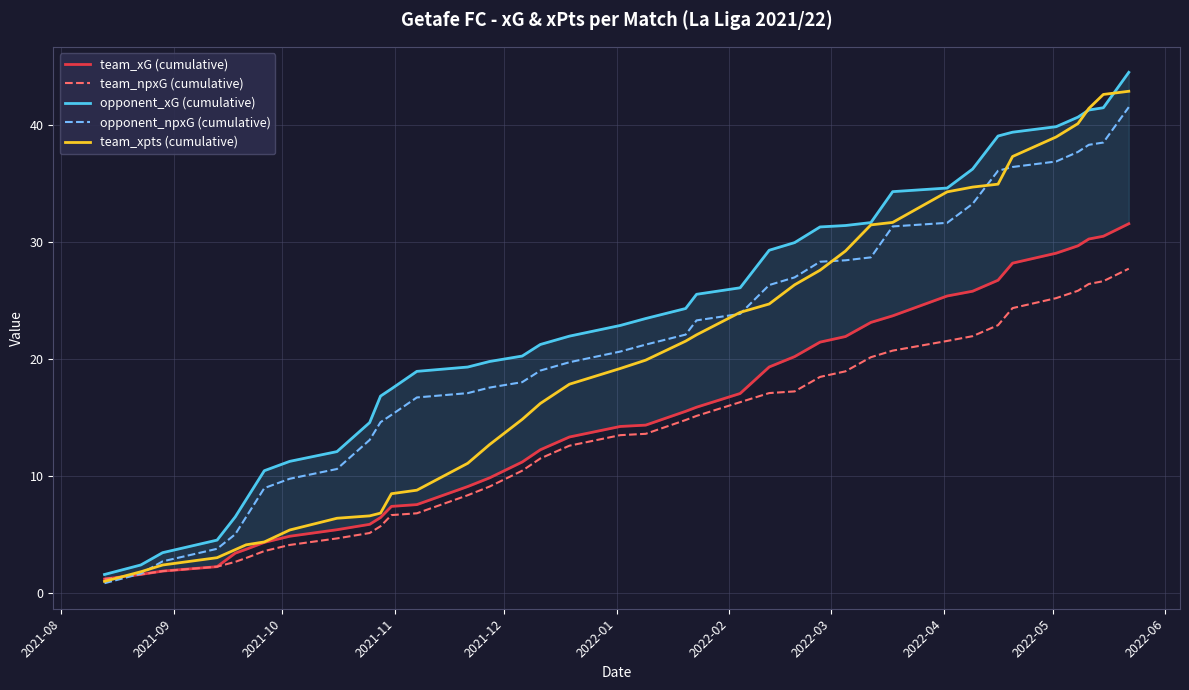

Rank the series by their maximum value, from highest to lowest.

opponent_xG (cumulative), team_xpts (cumulative), opponent_npxG (cumulative), team_xG (cumulative), team_npxG (cumulative)